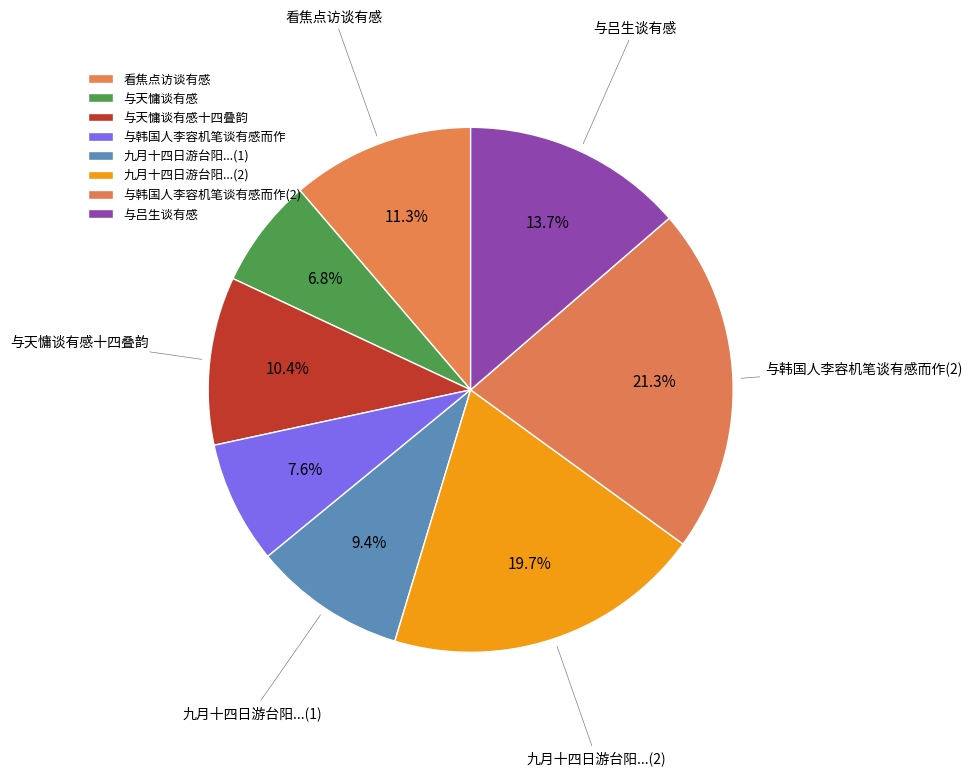

Is it true that 与韩国人李容机笔谈有感而作 is 21% of the pie?

True